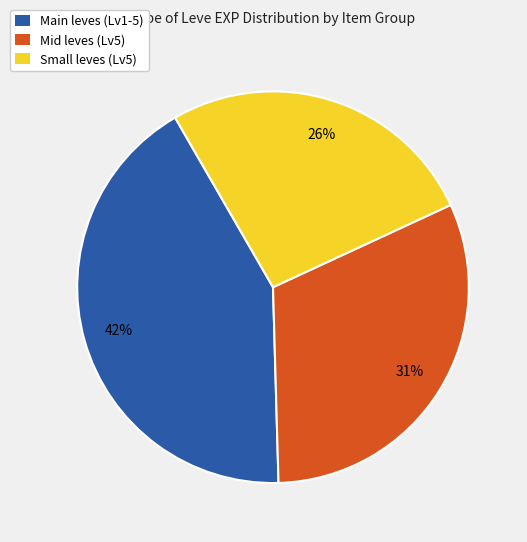

Approximately how many times larger is the value at Small leves (Lv5) compared to Mid leves (Lv5)?

0.8